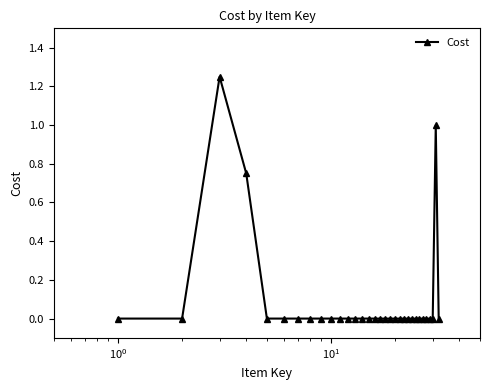

True or false: the data has more than 0 interior local peaks.

True